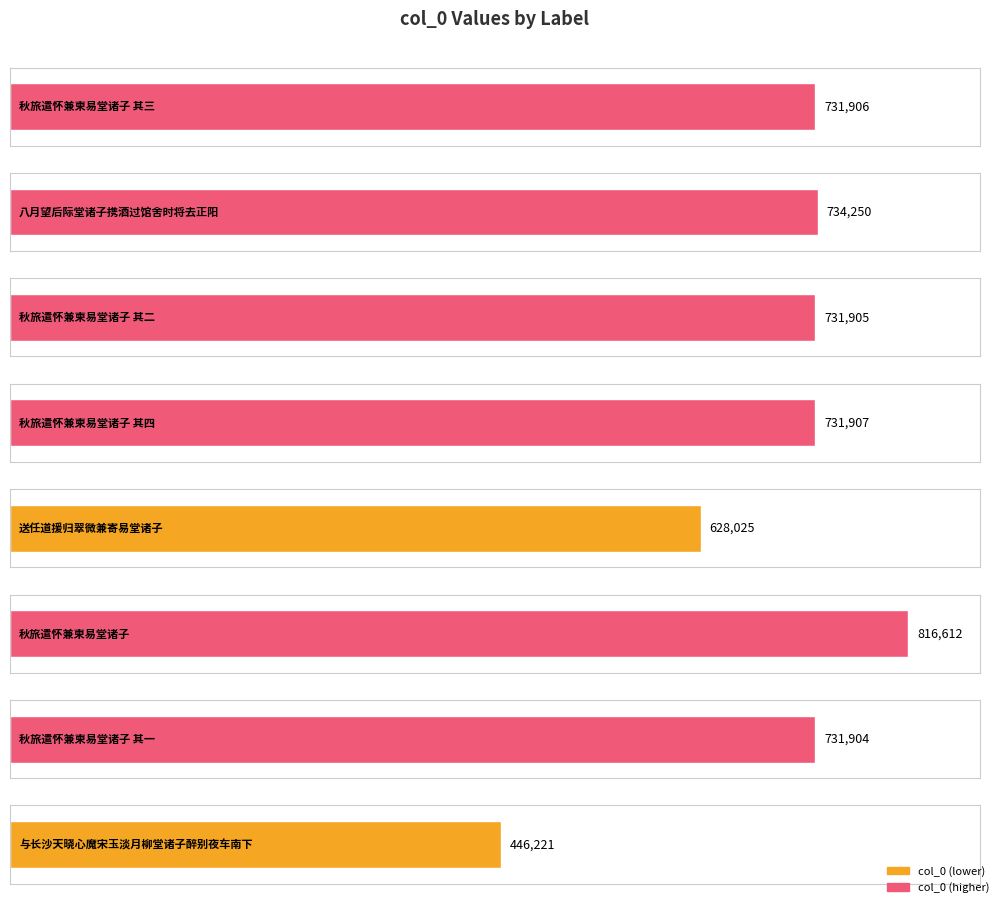

The value at 秋旅遣怀兼柬易堂诸子 其二 is 731905. True or false?

True